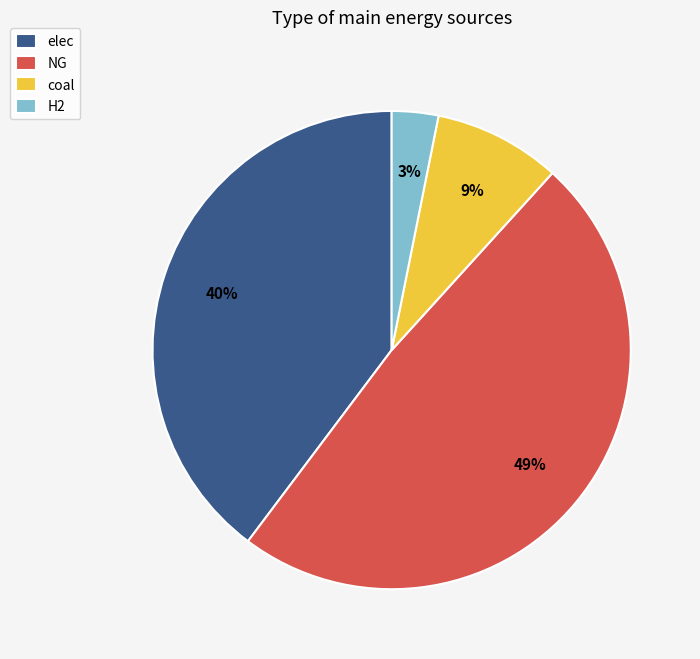

Combined, do elec and coal account for over 50%?

No